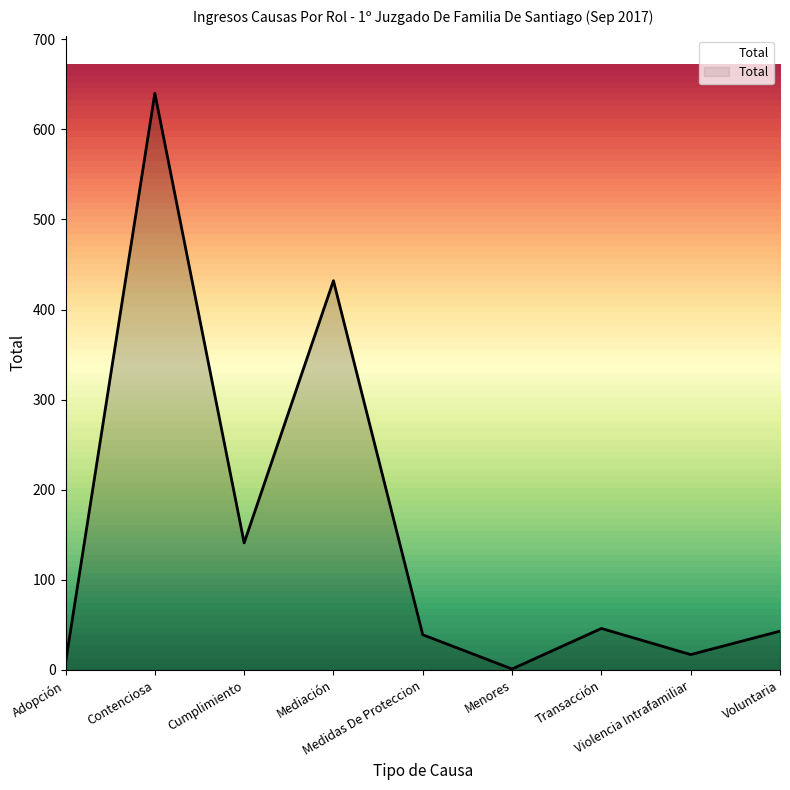

Reading left to right, list all the values displayed in this chart.

Adopción=8	Contenciosa=640	Cumplimiento=141	Mediación=432	Medidas De Proteccion=39	Menores=1	Transacción=46	Violencia Intrafamiliar=17	Voluntaria=43